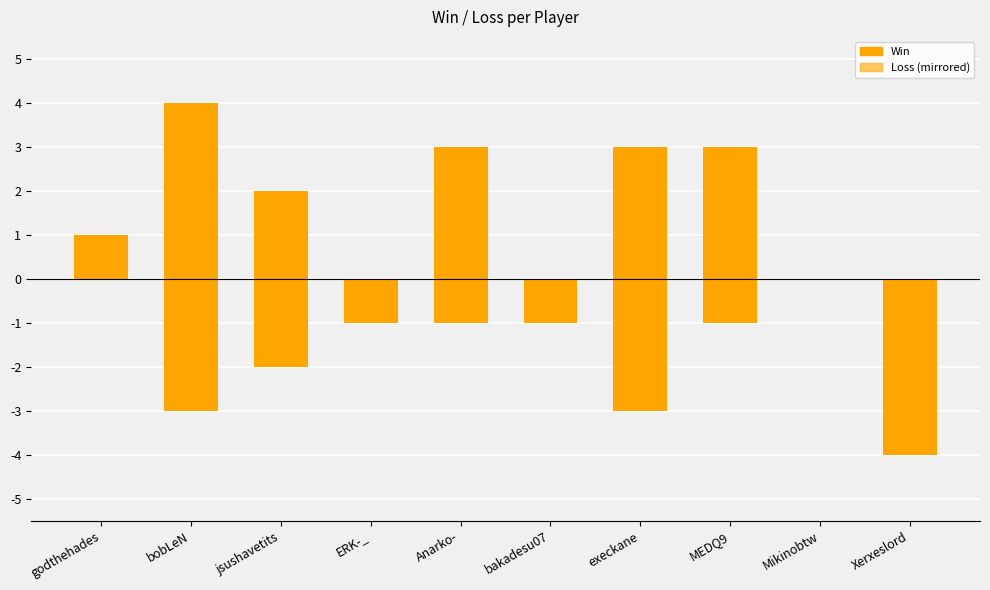

Which series has the largest total across all categories?

Win